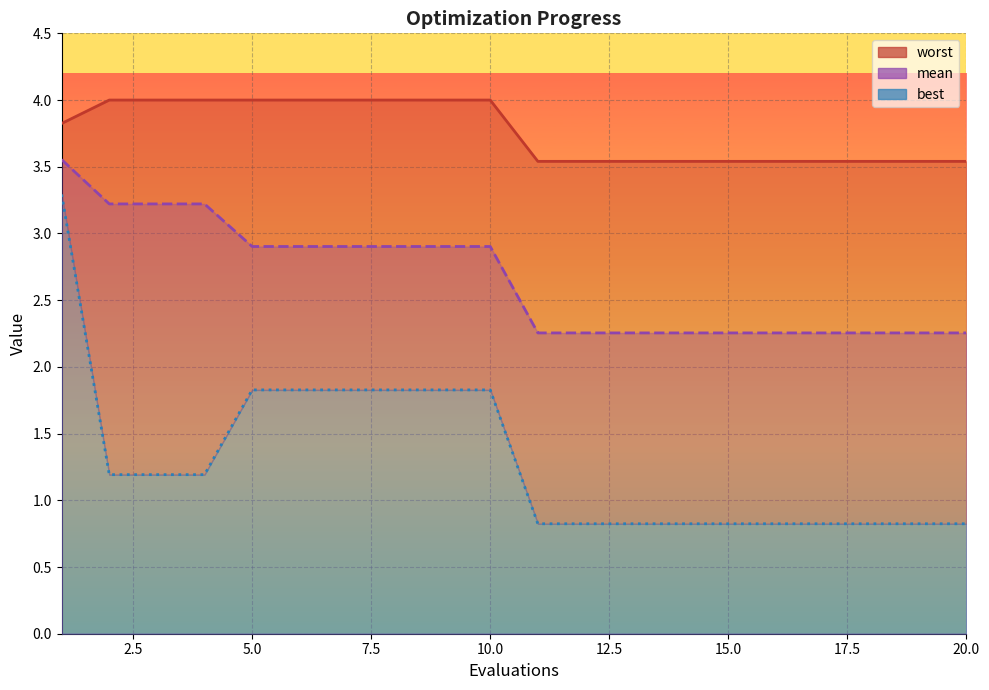

How many data points does each series have?

20